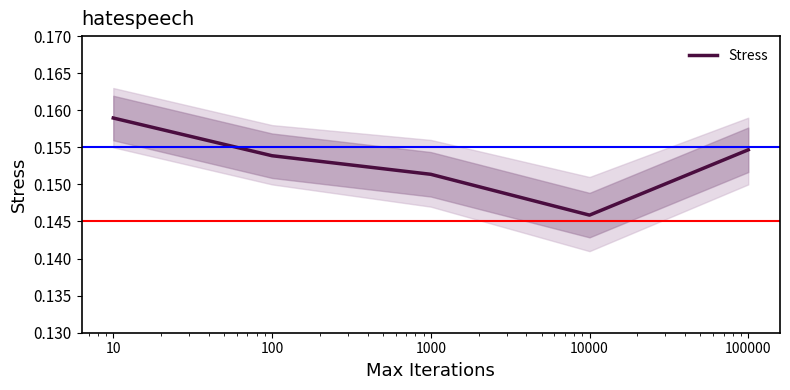

Does the chart display data point markers on the line(s)?

No